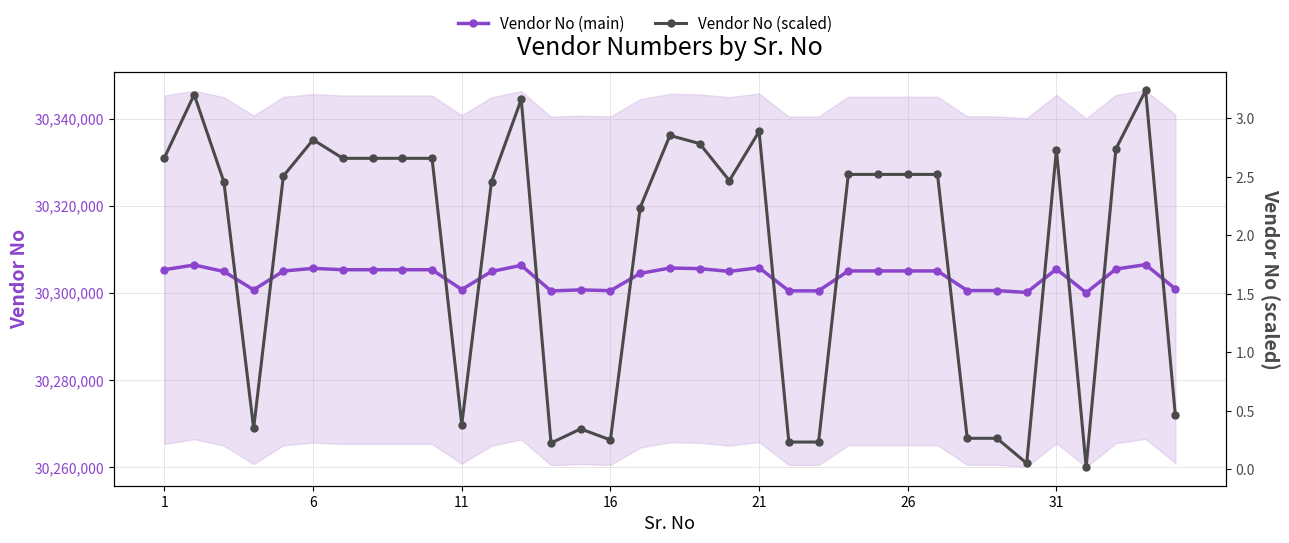

What is the sum of all Vendor No (main) values?

1060629956.0